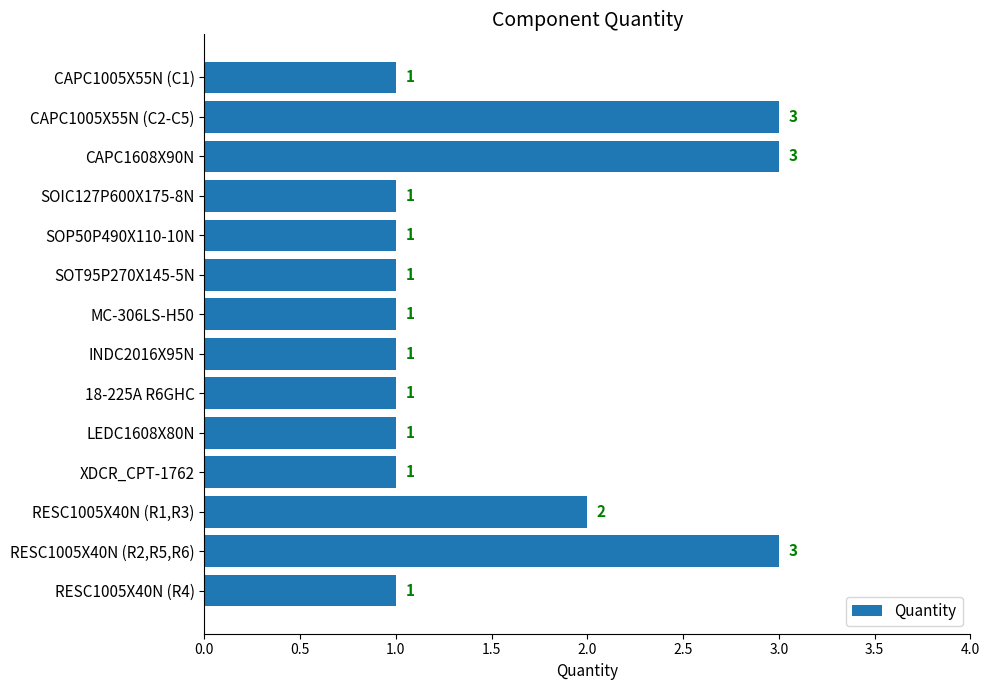

What is the minimum value shown in the chart?

1